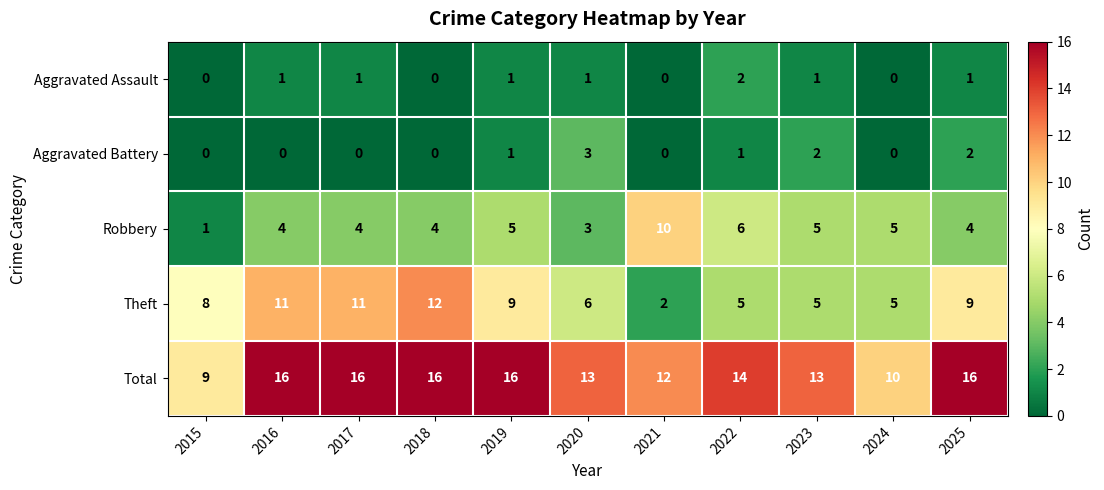

Rank the series at 2017 from lowest to highest value.

Aggravated Battery, Aggravated Assault, Robbery, Theft, Total